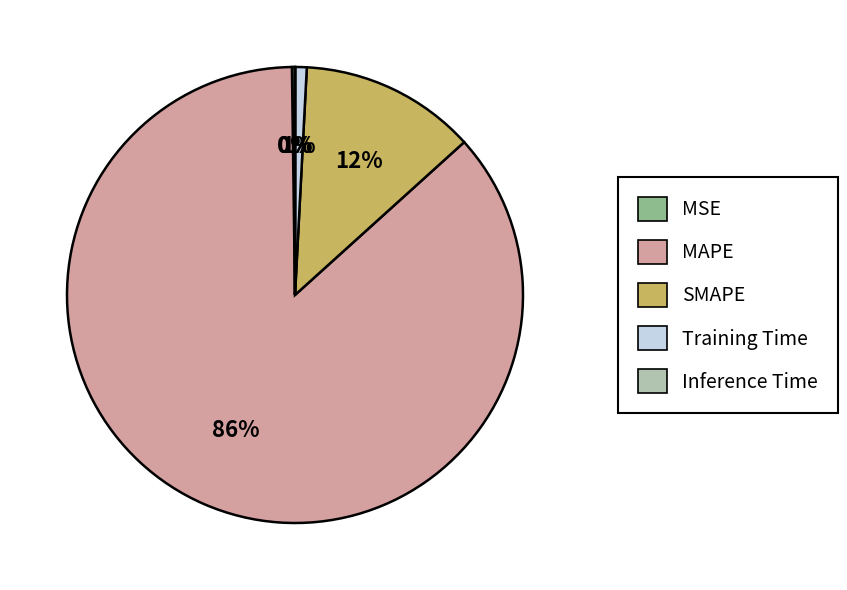

Is it true that SMAPE is 24% of the pie?

False